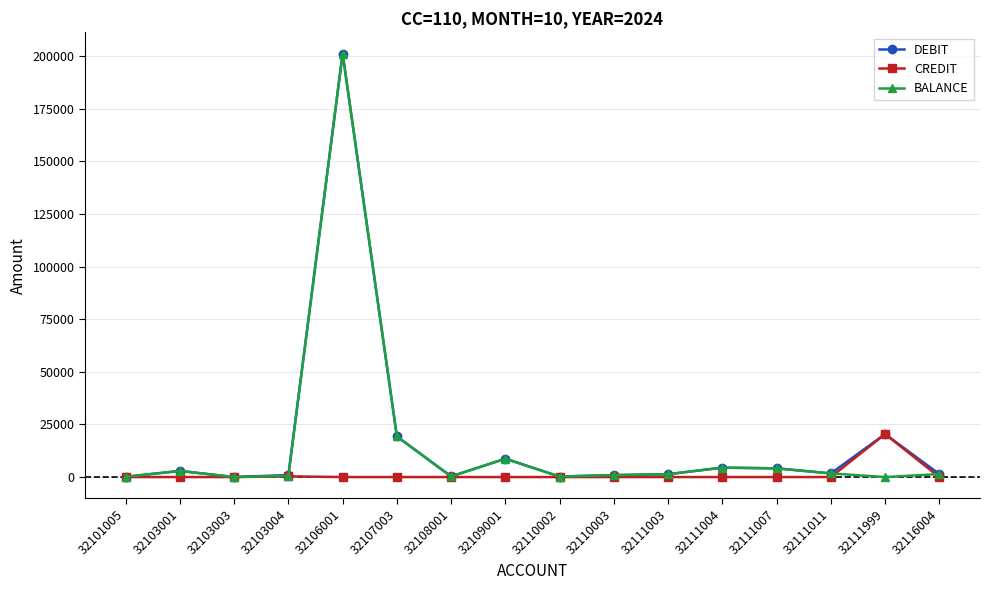

What is the greatest value displayed?

201208.1